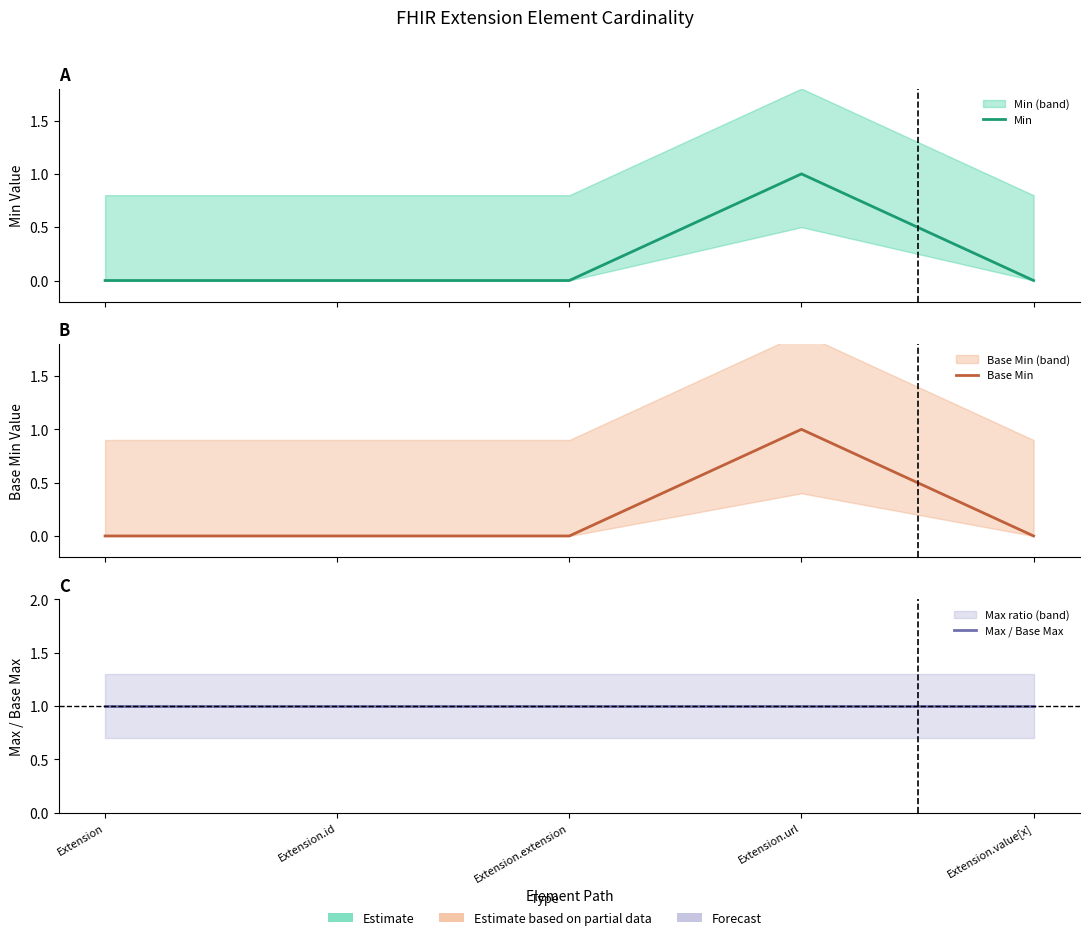

How many series are shown in this chart?

3